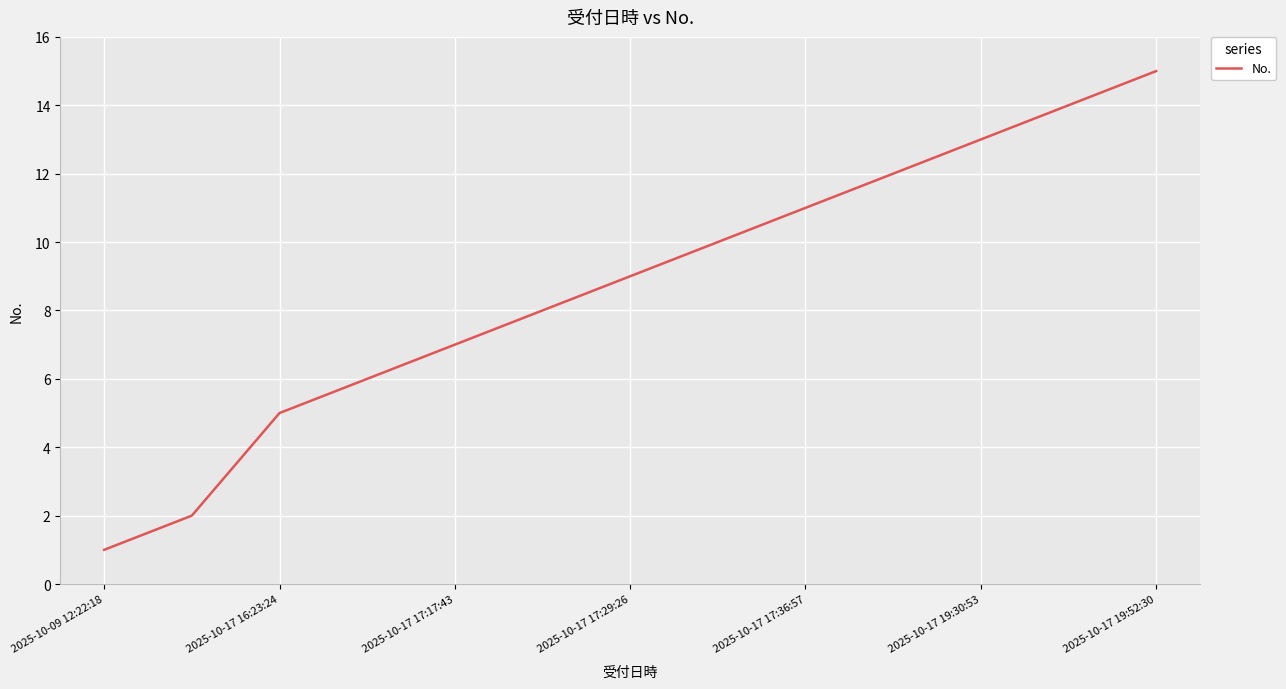

What is the average value?

9